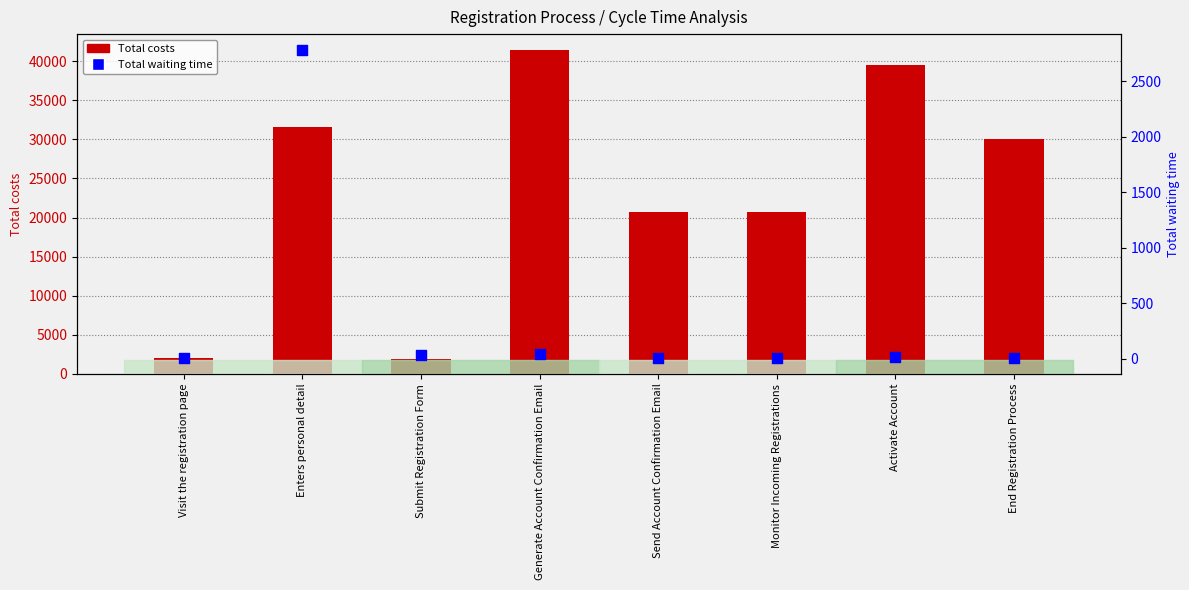

Which series reaches the minimum Y coordinate?

Total waiting time